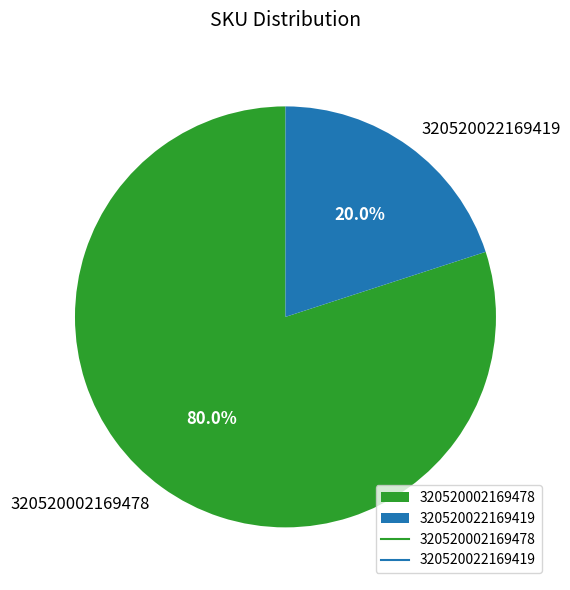

To the nearest percent, what portion does 320520002169478 represent?

80%